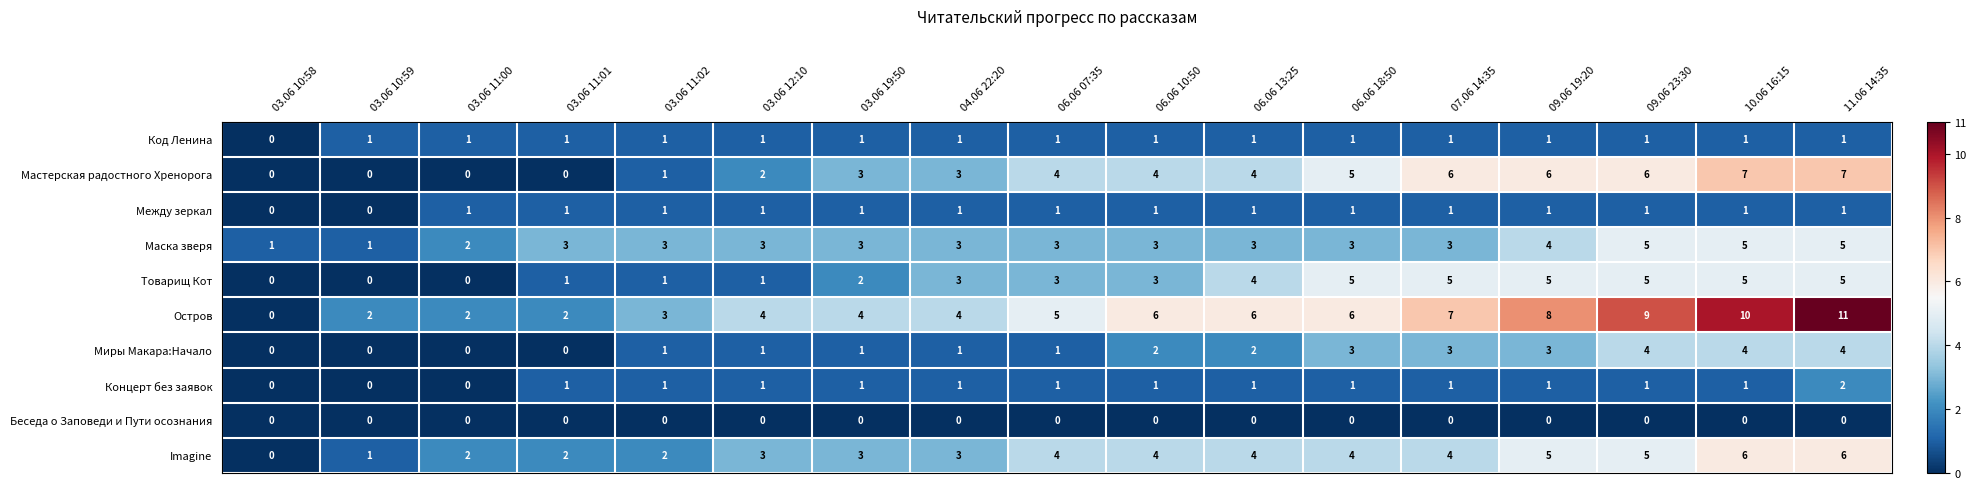

Count the Товарищ Кот values in the range 1 to 5.

14